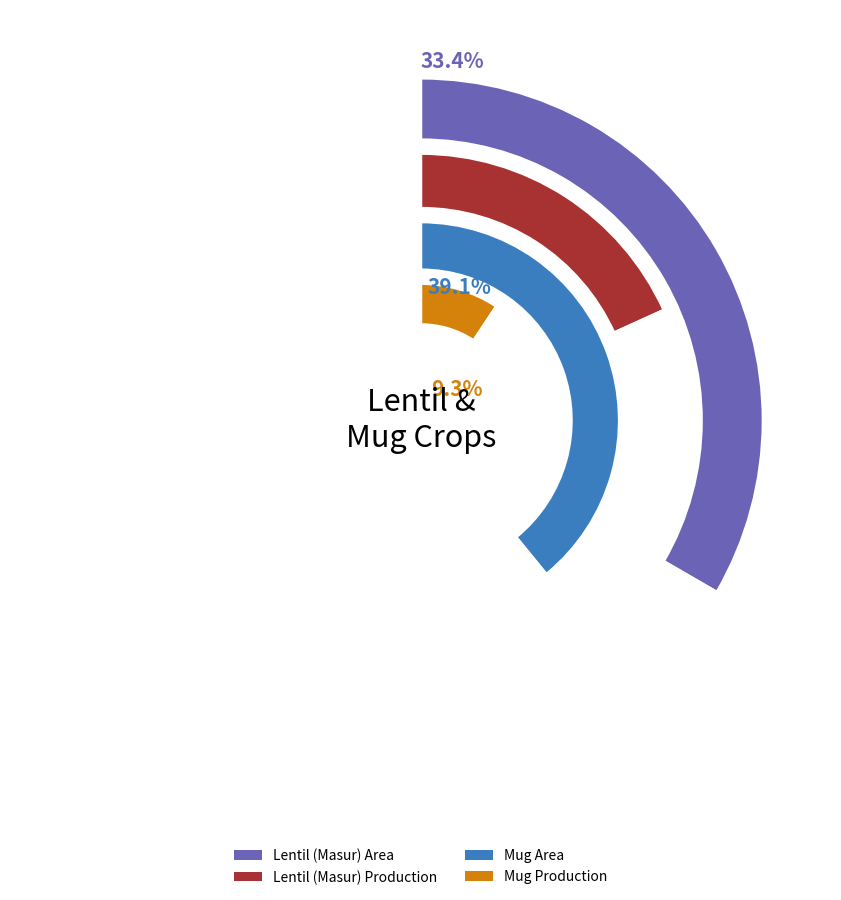

Is Rampal the majority of the pie?

No